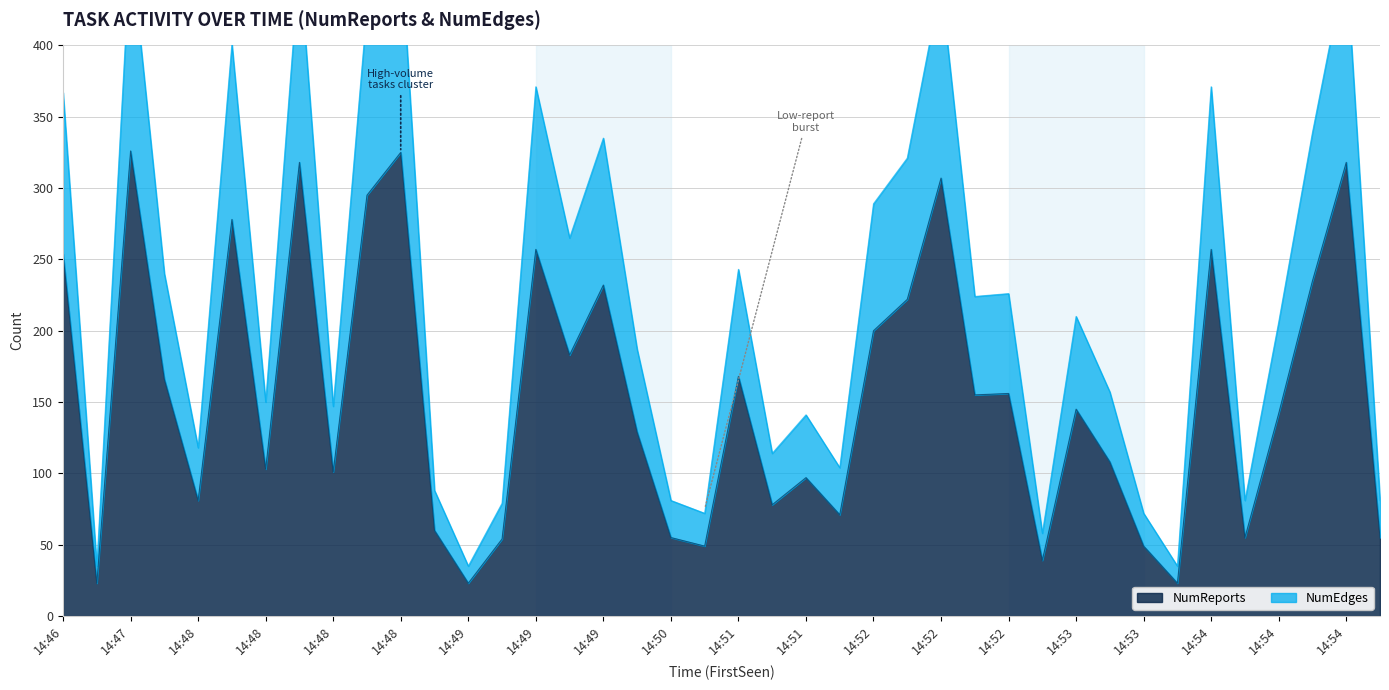

Rank the series at 14:48 from highest to lowest value.

NumEdges, NumReports